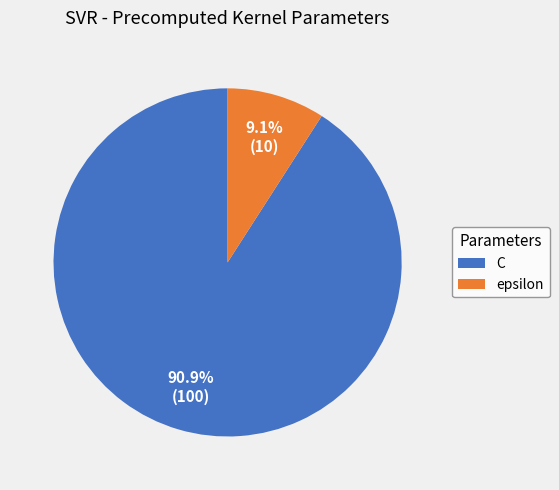

The C slice represents 99% of the pie. True or false?

False